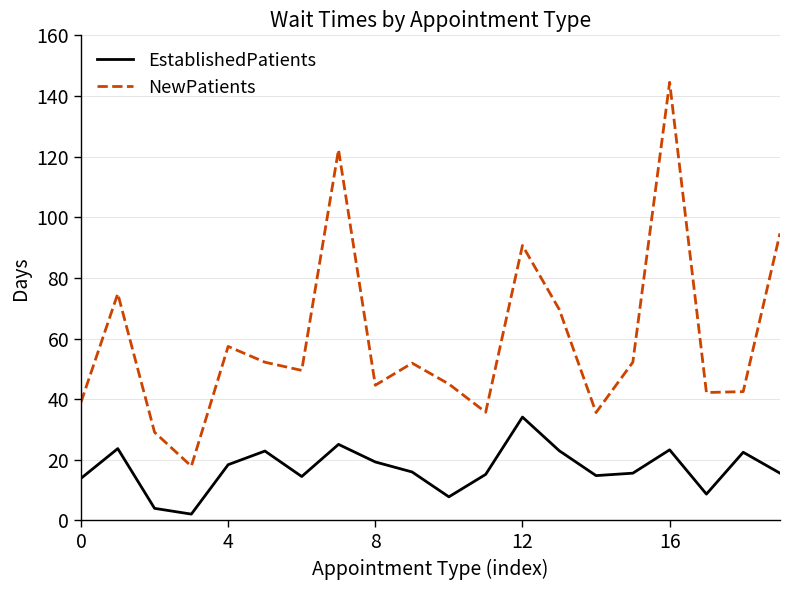

Which series has the largest total across all categories?

NewPatients